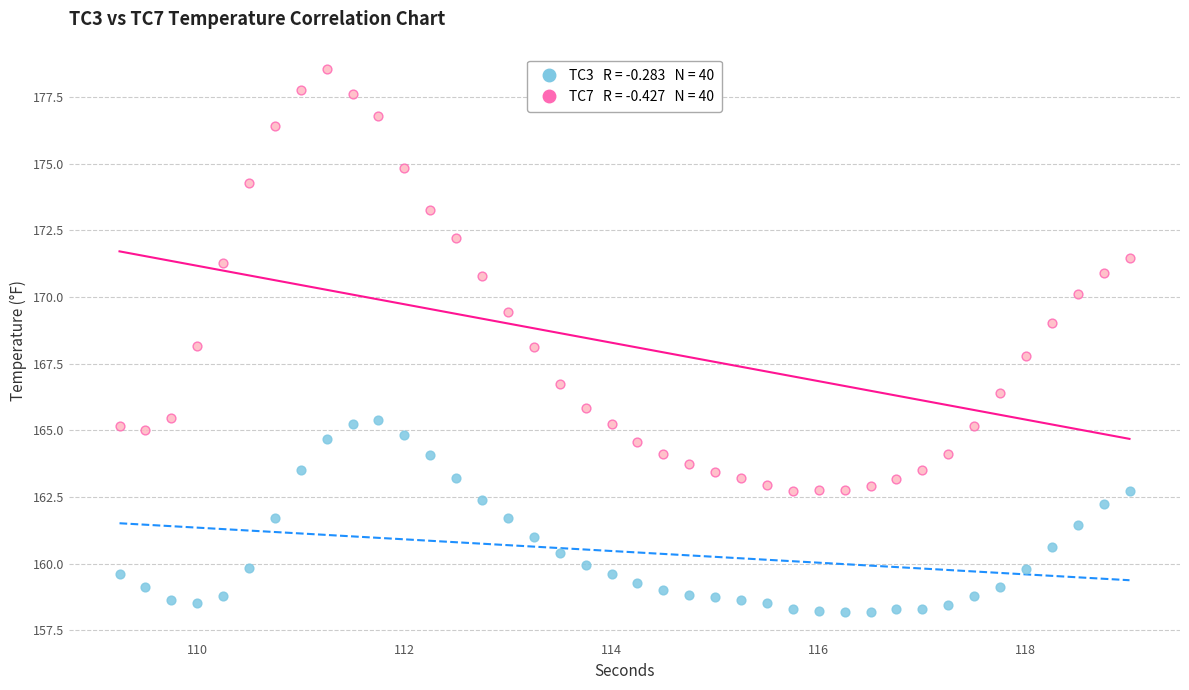

Across all data points, what is the range of Y values (max minus min)?

20.4